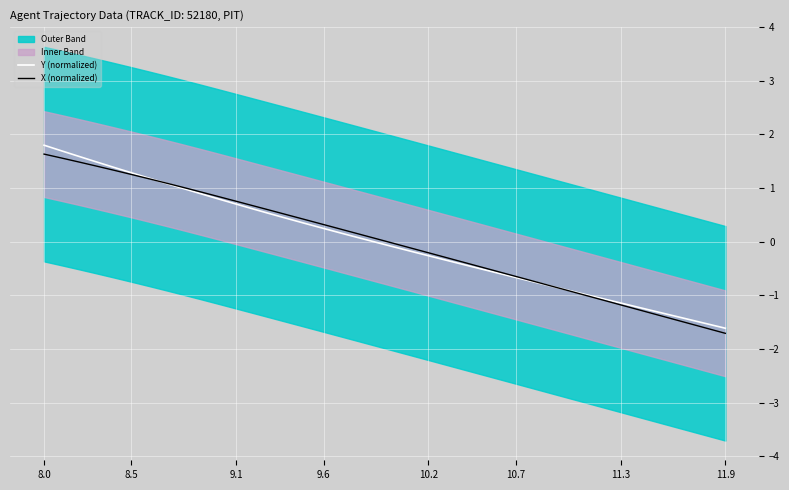

At which category is the sum across all series the highest?

8.0